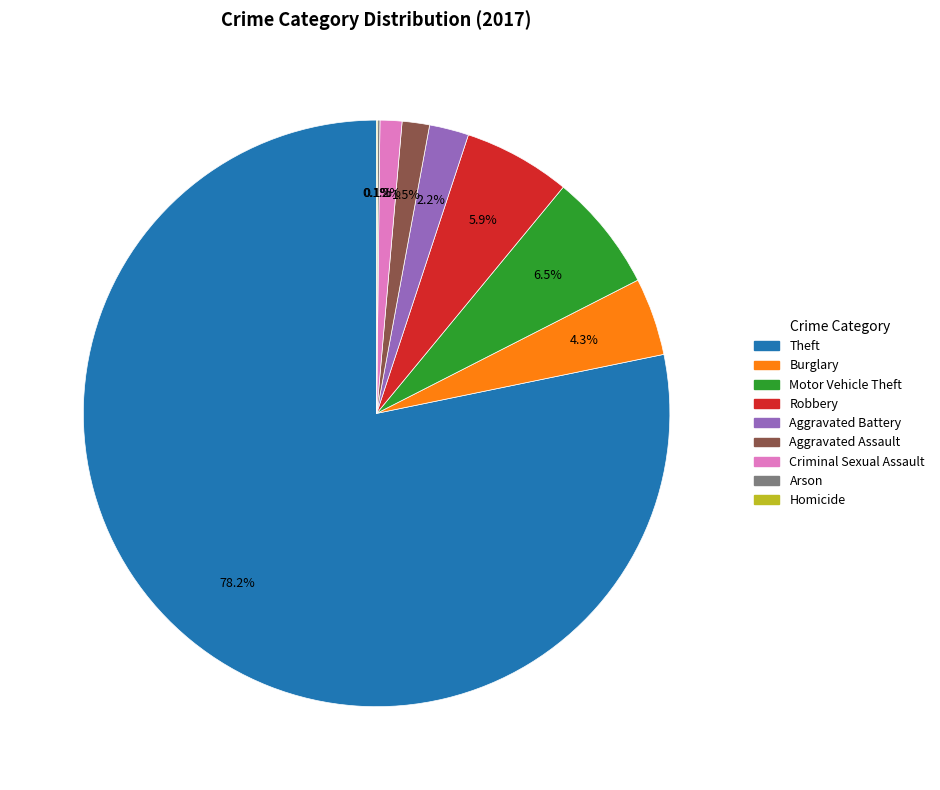

Approximately how many times larger is the value at Robbery compared to Criminal Sexual Assault?

4.9